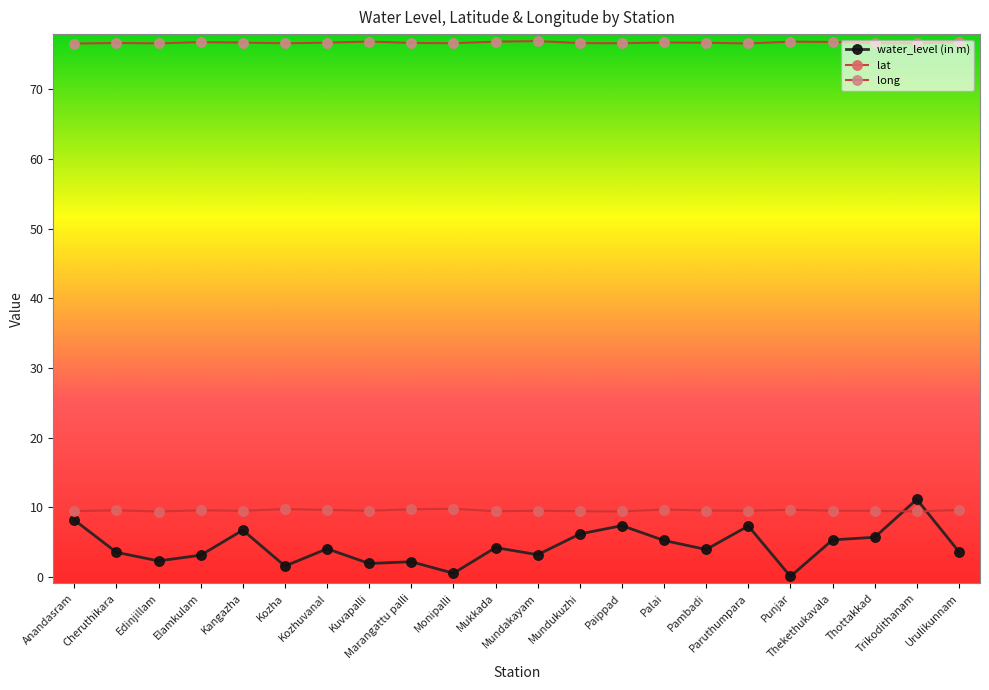

Is it true that long equals 115.7 at Kuvapalli?

False